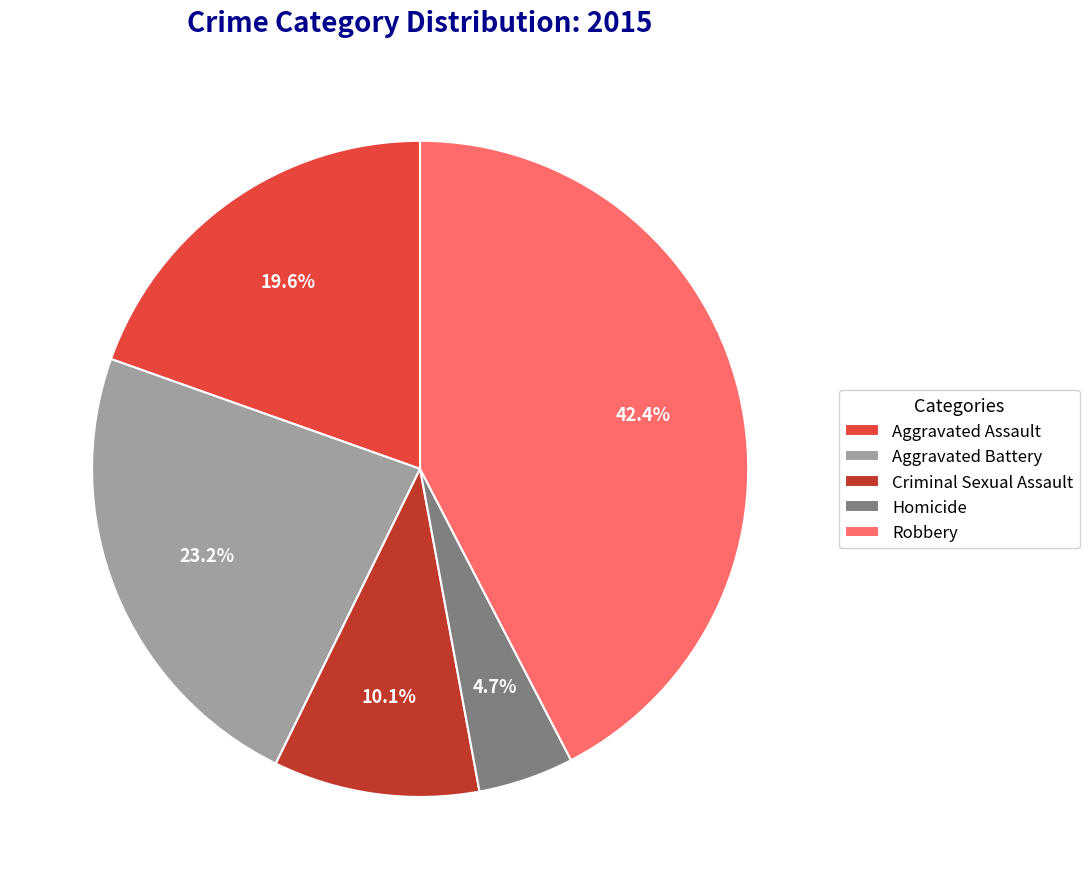

Approximately how many times larger is the value at Criminal Sexual Assault compared to Aggravated Battery?

0.4